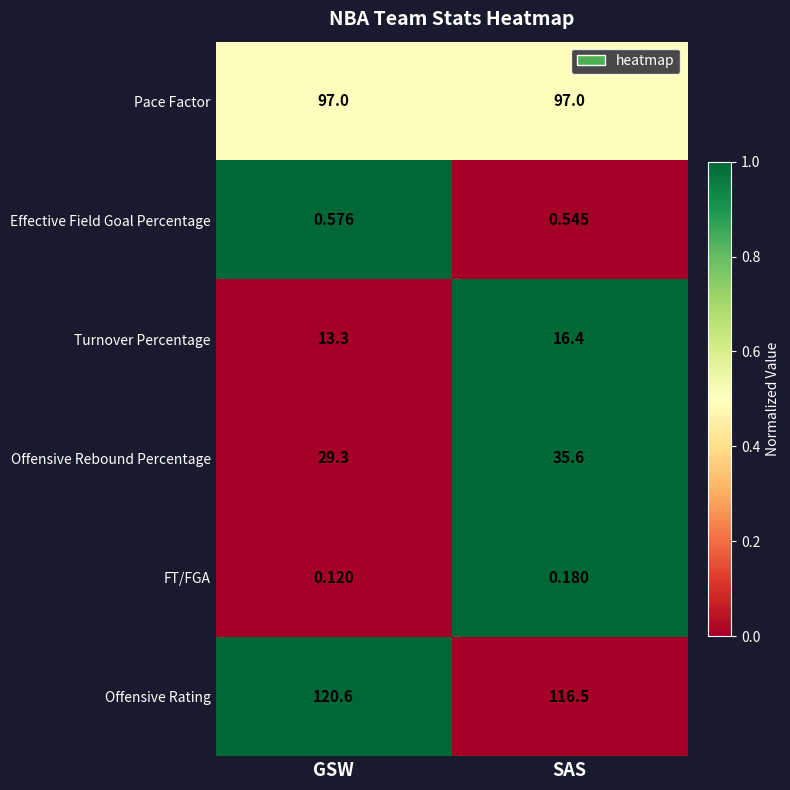

Is the value of Effective Field Goal Percentage at GSW greater than the value of Offensive Rebound Percentage at SAS?

No